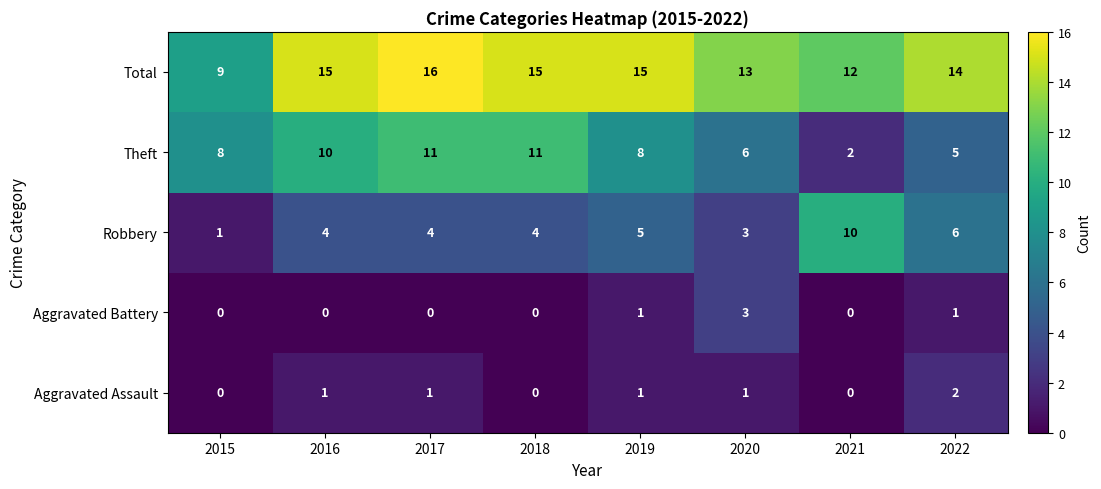

Count the Total values in the range 13 to 15.

5